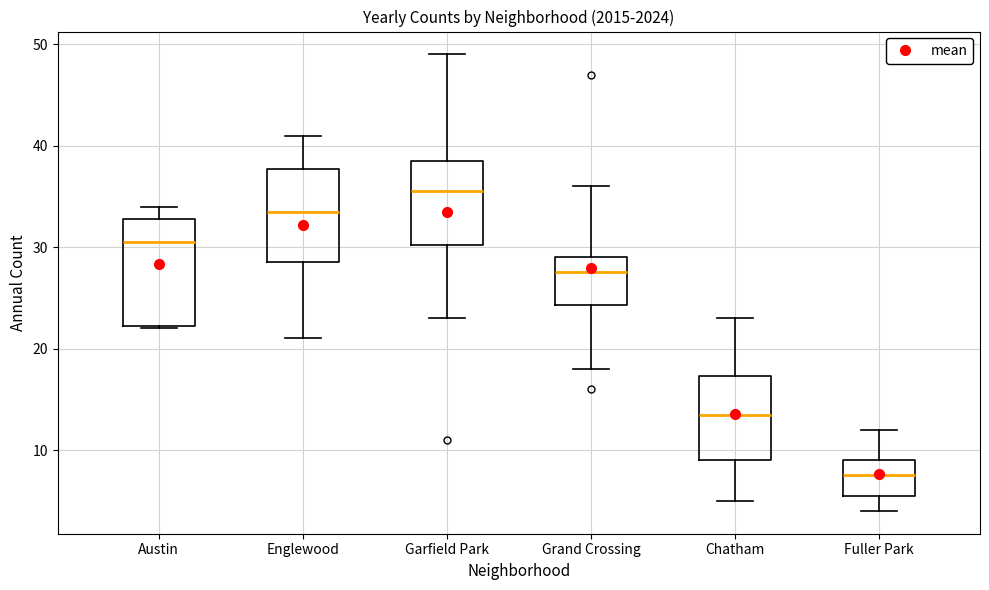

Reading left to right, transcribe this box plot: for each box, give where its median line is, the range the box spans, and where its two whiskers end, as read against the y-axis. The values are not printed on the chart, so give them approximately, as read against the axis.

Austin: median 31, box 22 to 33, whiskers 22 to 34
Englewood: median 34, box 29 to 38, whiskers 21 to 41
Garfield Park: median 36, box 30 to 39, whiskers 23 to 49
Grand Crossing: median 28, box 24 to 29, whiskers 18 to 36
Chatham: median 14, box 9 to 17, whiskers 5 to 23
Fuller Park: median 8, box 6 to 9, whiskers 4 to 12